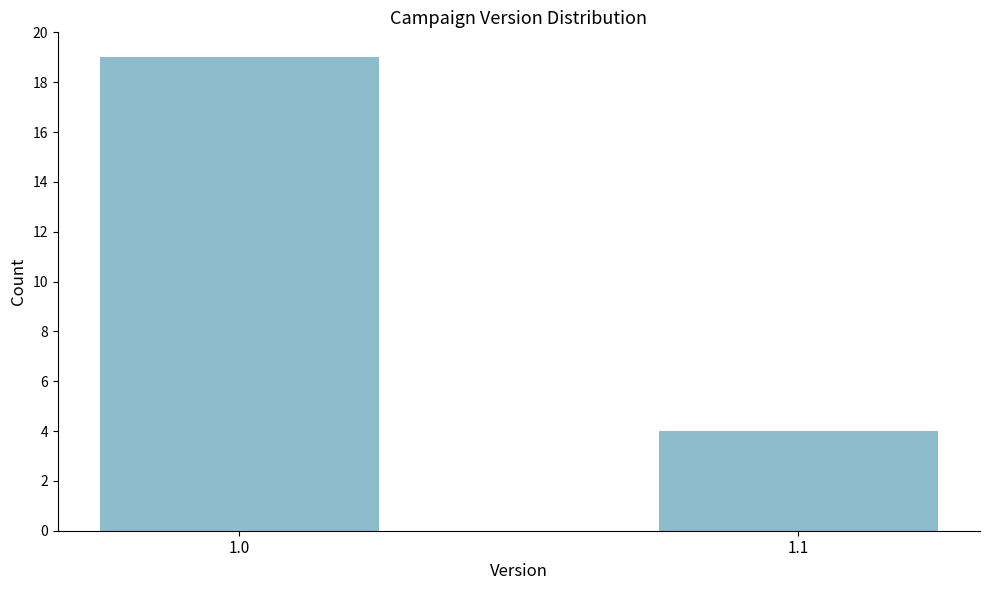

Reading left to right, what are all the values shown in this chart?

1.0=19	1.1=4